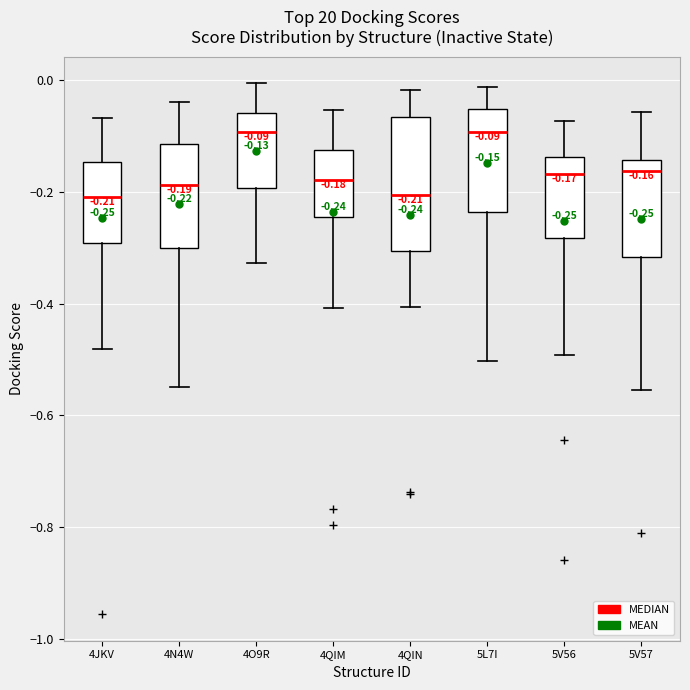

Which box is the tallest, from its lower edge to its upper edge?

4QIN